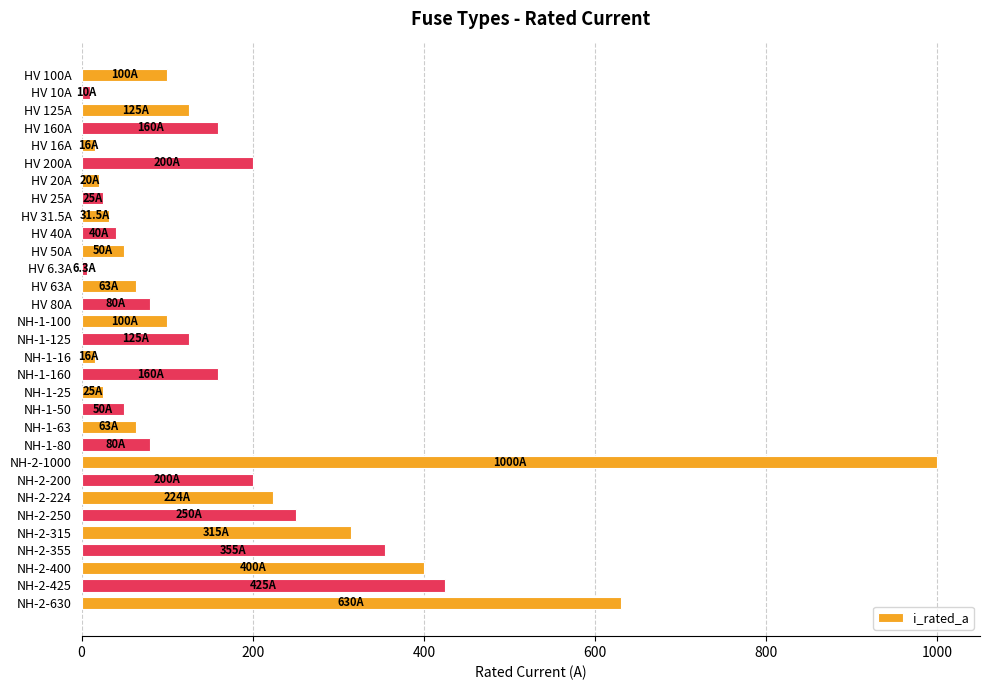

At which label is the value closest to 503?

NH-2-425